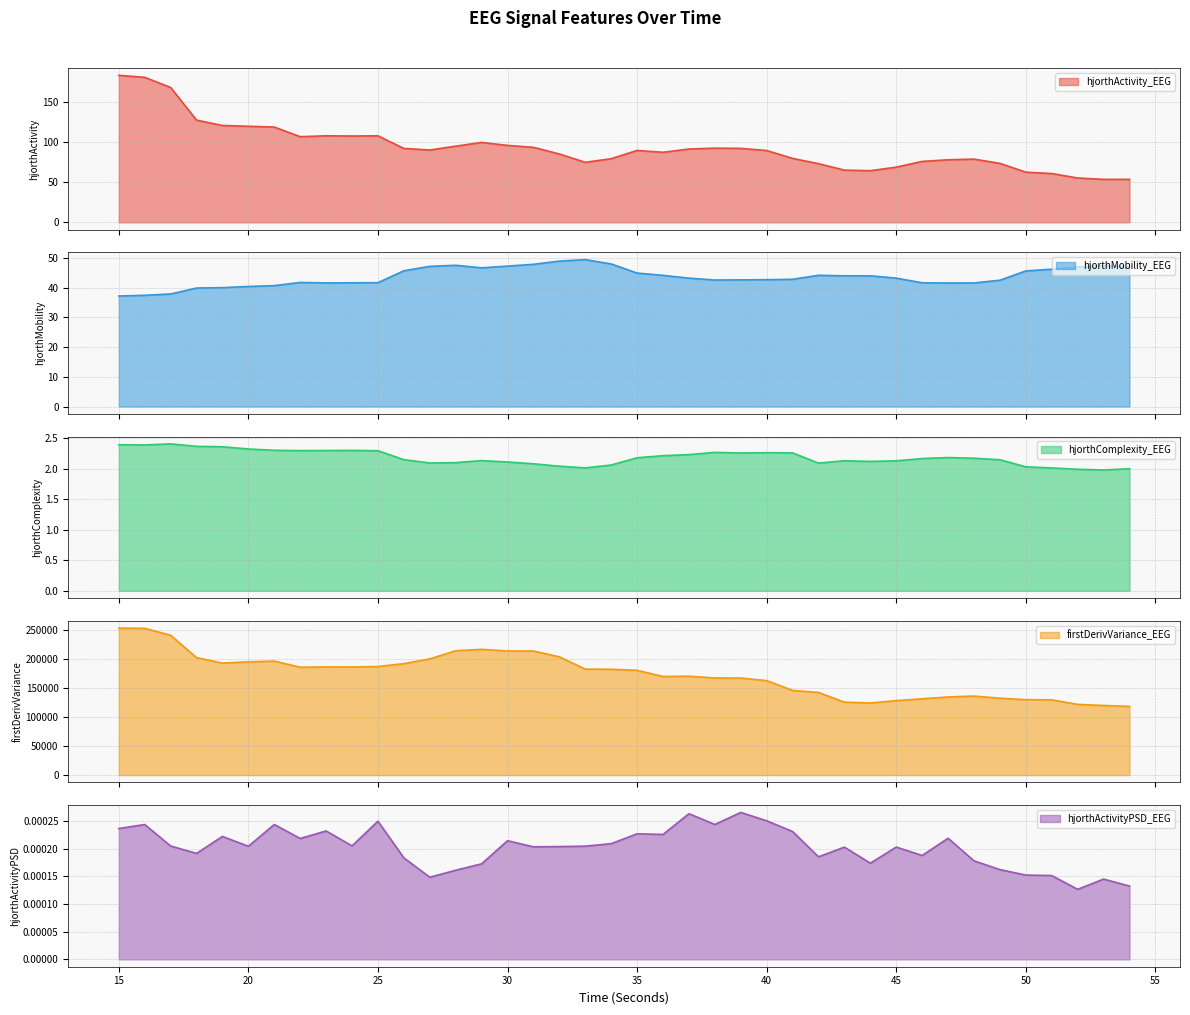

The value of hjorthMobility_EEG at 48 is 57.2. True or false?

False